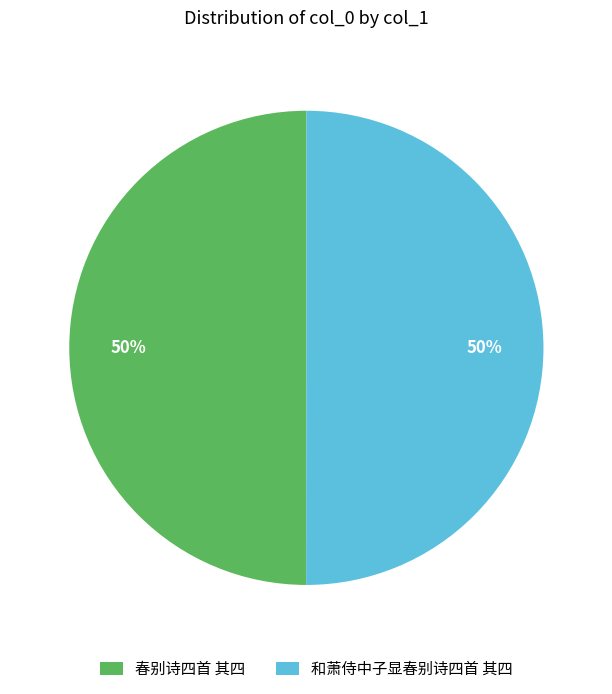

Is it true that 和萧侍中子显春别诗四首 其四 is 40% of the pie?

False